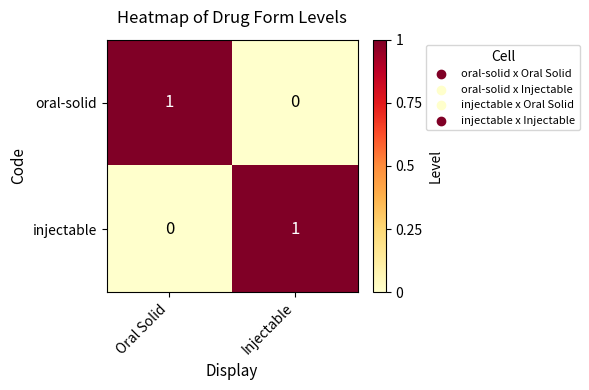

Reading left to right, transcribe all the data shown in this chart.

oral-solid: 1	0
injectable: 0	1